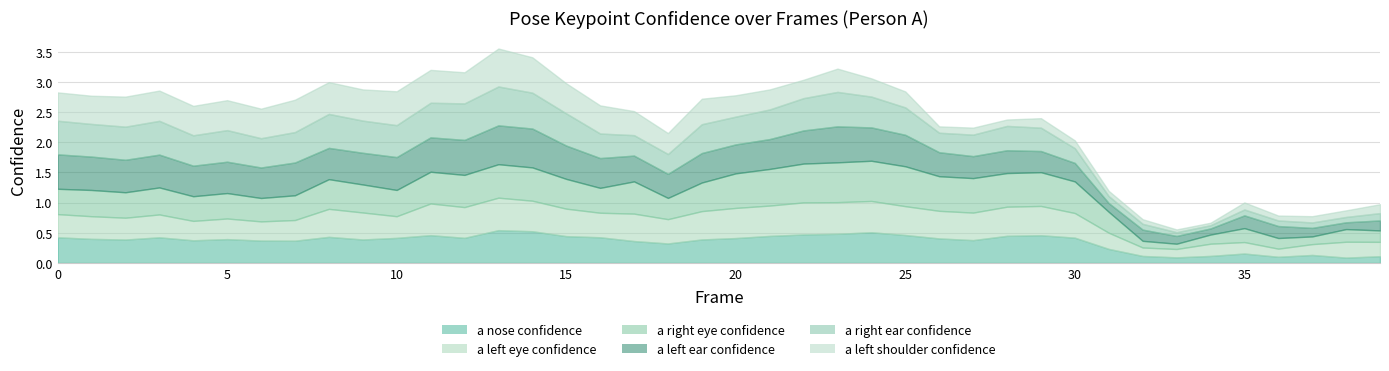

Where is the first local minimum for a_nose_confidence?

2